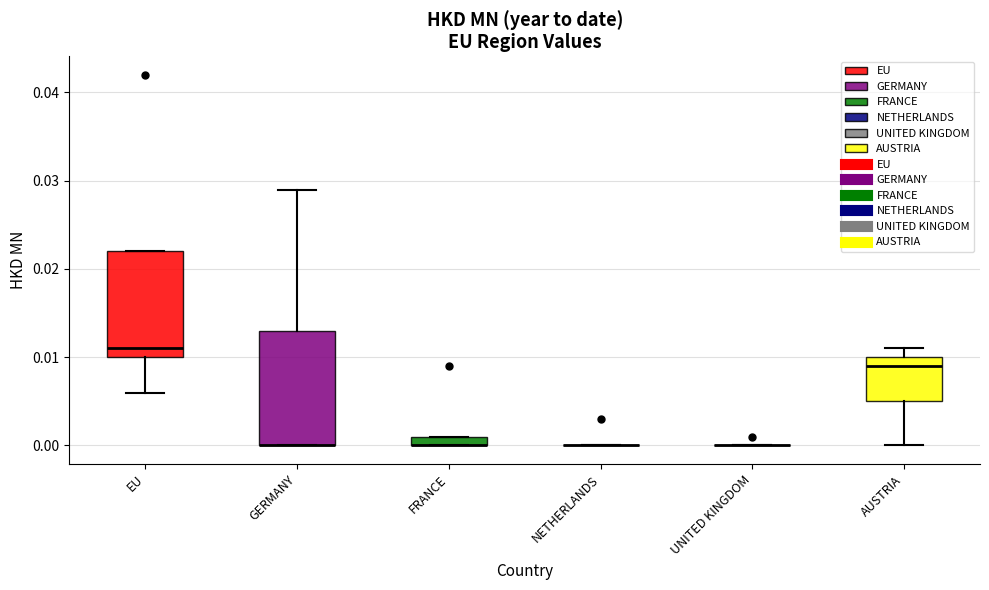

Which box is the tallest, from its lower edge to its upper edge?

GERMANY